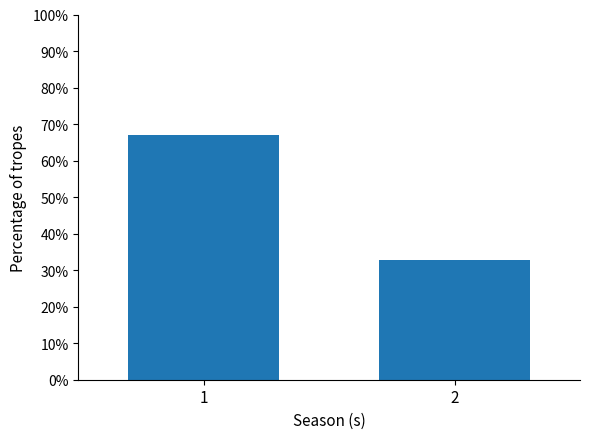

Where does the data first go above 67?

1